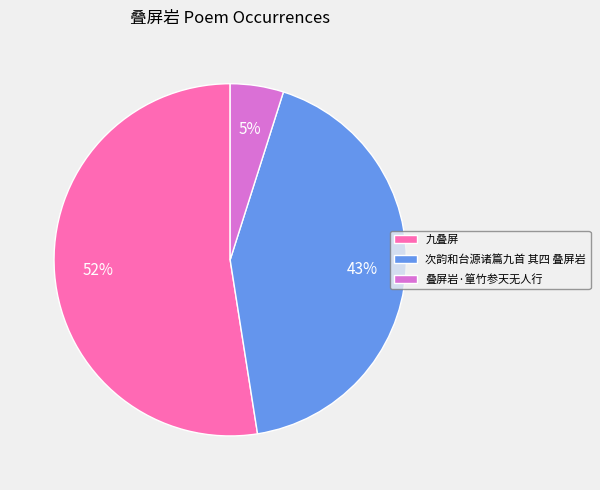

Do 叠屏岩·篁竹参天无人行 and 九叠屏 together represent more than half of the pie?

Yes